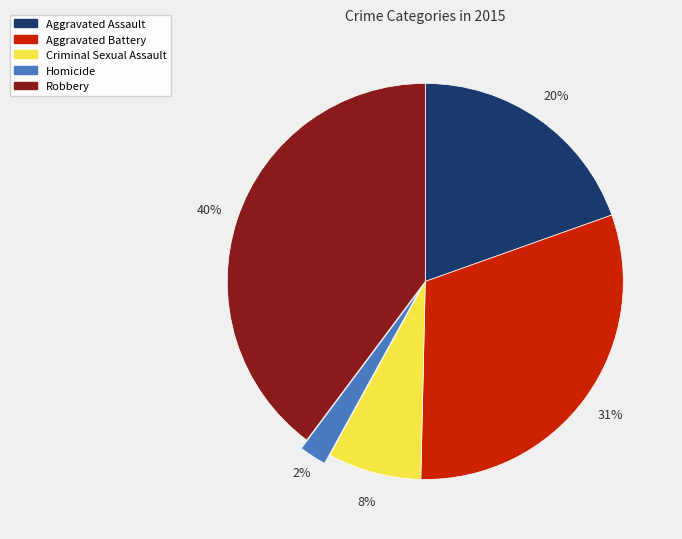

Does Criminal Sexual Assault account for over 50% of the chart?

No